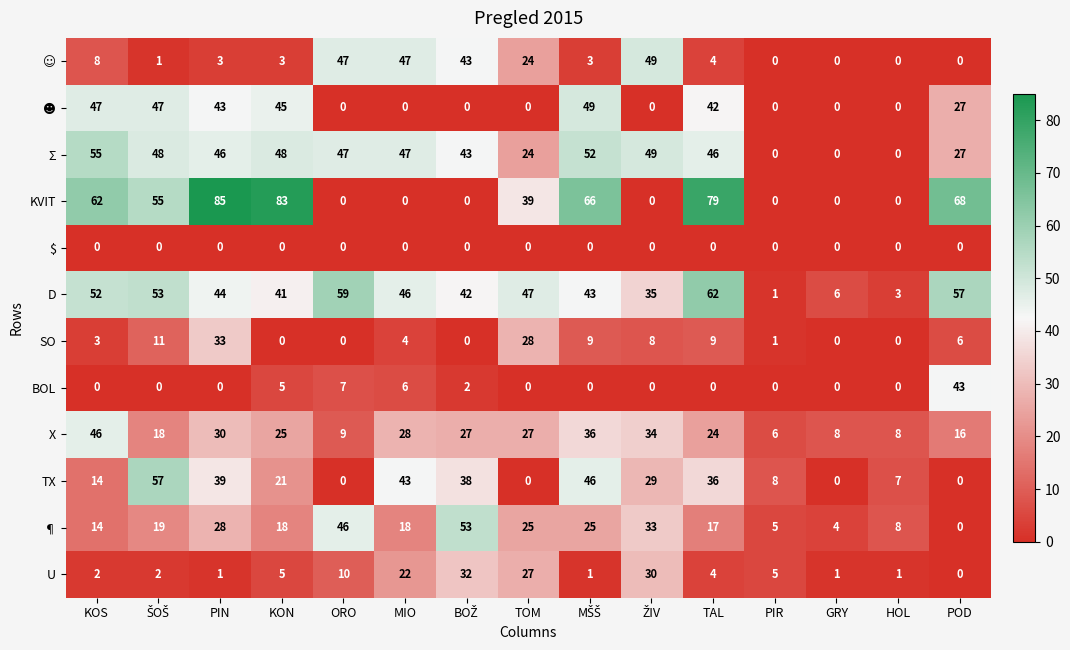

Which category has the highest value in the BOL series?

POD